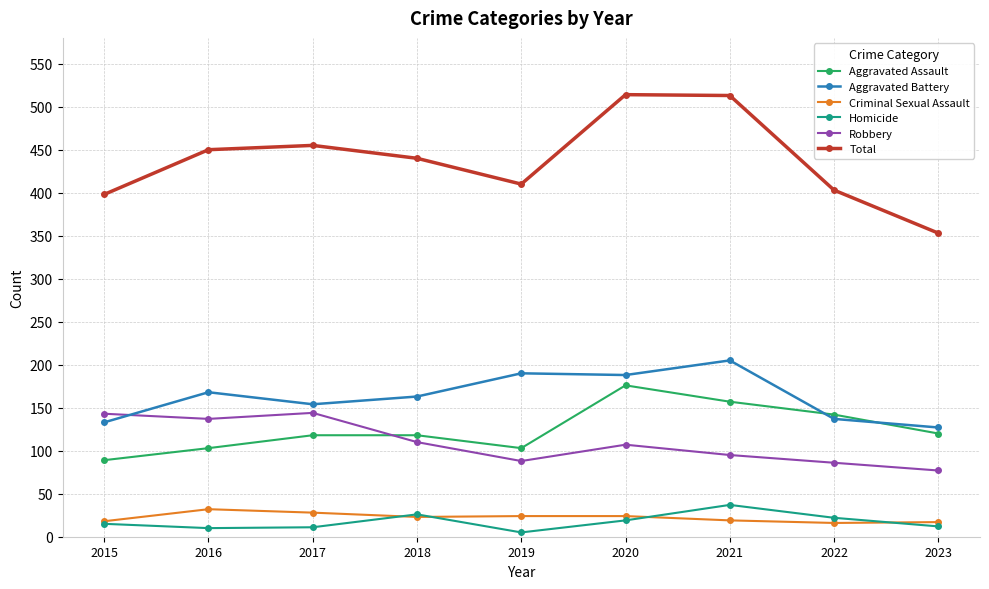

What is the value of the Total point at the 6th from the left?

514